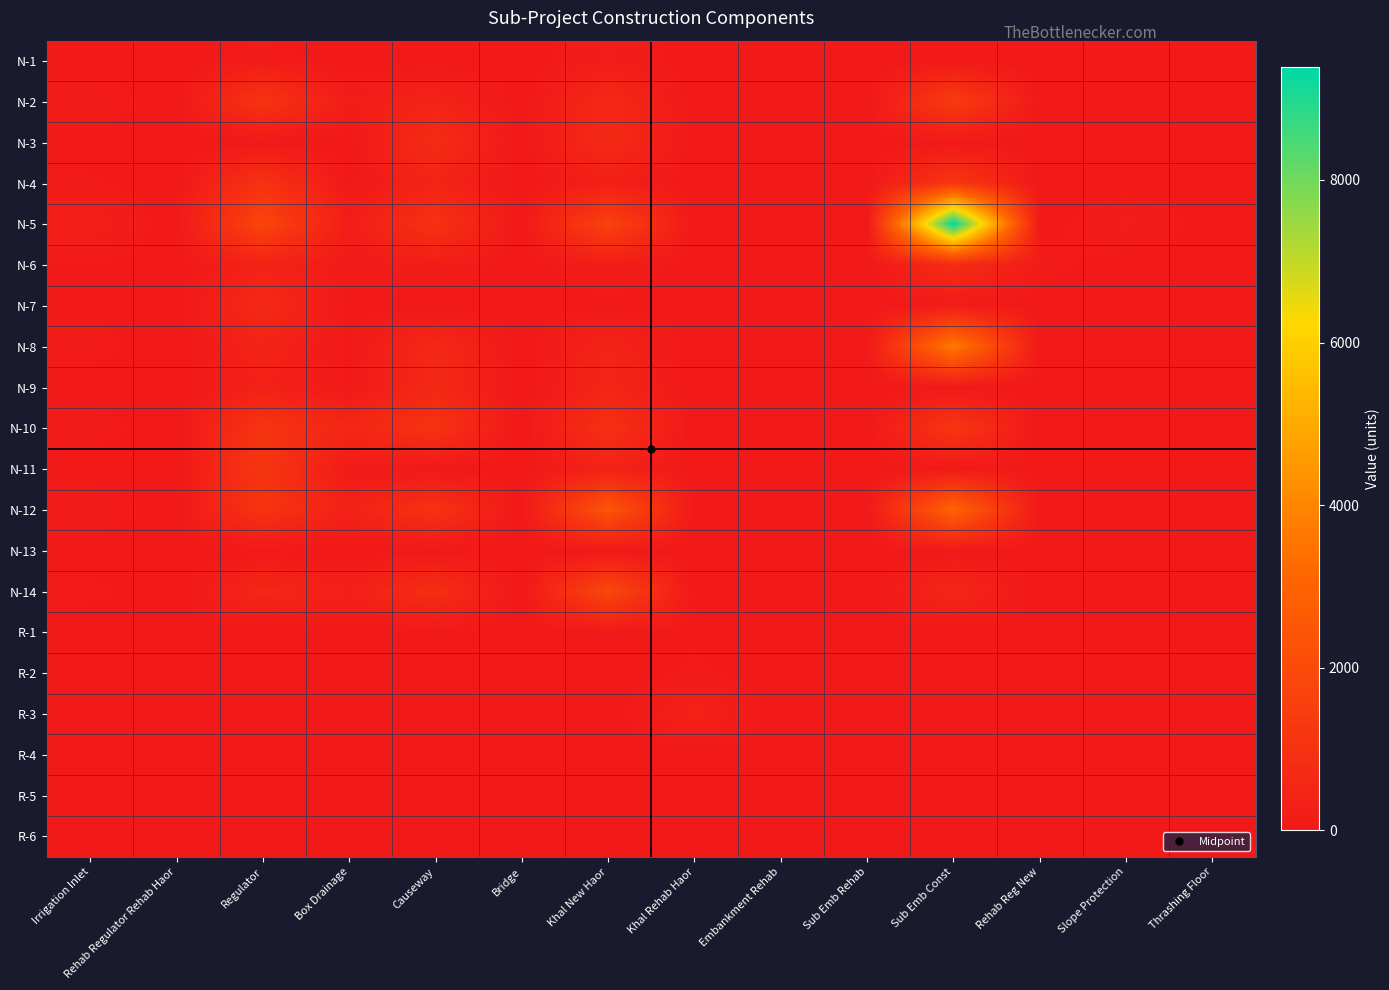

Reading left to right, extract all data points from this chart.

N-1: Irrigation Inlet=0.0	Rehab Regulator Rehab Haor=0.0	Regulator=124.0	Box Drainage=0.0	Causeway=0.0	Bridge=0.0	Khal New Haor=210.4	Khal Rehab Haor=0.0	Embankment Rehab=0.0	Sub Emb Rehab=0.0	Sub Emb Const=15.6	Rehab Reg New=0.0	Slope Protection=0.0	Thrashing Floor=0.0
N-2: Irrigation Inlet=160.0	Rehab Regulator Rehab Haor=0.0	Regulator=1051.5	Box Drainage=198.2	Causeway=415.5	Bridge=0.0	Khal New Haor=618.0	Khal Rehab Haor=0.0	Embankment Rehab=0.0	Sub Emb Rehab=0.0	Sub Emb Const=1400.5	Rehab Reg New=0.0	Slope Protection=0.0	Thrashing Floor=0.0
N-3: Irrigation Inlet=30.0	Rehab Regulator Rehab Haor=0.0	Regulator=0.0	Box Drainage=0.0	Causeway=763.5	Bridge=0.0	Khal New Haor=680.0	Khal Rehab Haor=0.0	Embankment Rehab=0.0	Sub Emb Rehab=0.0	Sub Emb Const=23.0	Rehab Reg New=0.0	Slope Protection=0.0	Thrashing Floor=0.0
N-4: Irrigation Inlet=90.0	Rehab Regulator Rehab Haor=0.0	Regulator=1007.2	Box Drainage=42.8	Causeway=421.0	Bridge=0.0	Khal New Haor=260.0	Khal Rehab Haor=0.0	Embankment Rehab=0.0	Sub Emb Rehab=0.0	Sub Emb Const=1176.0	Rehab Reg New=0.0	Slope Protection=0.0	Thrashing Floor=0.0
N-5: Irrigation Inlet=274.3	Rehab Regulator Rehab Haor=0.0	Regulator=1824.3	Box Drainage=177.4	Causeway=982.0	Bridge=0.0	Khal New Haor=1680.0	Khal Rehab Haor=0.0	Embankment Rehab=0.0	Sub Emb Rehab=0.0	Sub Emb Const=9387.8	Rehab Reg New=0.0	Slope Protection=225.0	Thrashing Floor=0.0
N-6: Irrigation Inlet=73.0	Rehab Regulator Rehab Haor=0.0	Regulator=385.0	Box Drainage=116.0	Causeway=195.0	Bridge=0.0	Khal New Haor=210.0	Khal Rehab Haor=0.0	Embankment Rehab=0.0	Sub Emb Rehab=0.0	Sub Emb Const=753.5	Rehab Reg New=125.0	Slope Protection=0.0	Thrashing Floor=0.0
N-7: Irrigation Inlet=47.9	Rehab Regulator Rehab Haor=0.0	Regulator=640.7	Box Drainage=39.5	Causeway=0.0	Bridge=0.0	Khal New Haor=32.6	Khal Rehab Haor=0.0	Embankment Rehab=0.0	Sub Emb Rehab=0.0	Sub Emb Const=105.3	Rehab Reg New=0.0	Slope Protection=0.0	Thrashing Floor=0.0
N-8: Irrigation Inlet=125.0	Rehab Regulator Rehab Haor=0.0	Regulator=397.0	Box Drainage=44.0	Causeway=614.0	Bridge=0.0	Khal New Haor=420.0	Khal Rehab Haor=0.0	Embankment Rehab=0.0	Sub Emb Rehab=0.0	Sub Emb Const=3762.2	Rehab Reg New=0.0	Slope Protection=0.0	Thrashing Floor=0.0
N-9: Irrigation Inlet=0.0	Rehab Regulator Rehab Haor=0.0	Regulator=314.0	Box Drainage=49.0	Causeway=600.0	Bridge=0.0	Khal New Haor=479.0	Khal Rehab Haor=0.0	Embankment Rehab=0.0	Sub Emb Rehab=0.0	Sub Emb Const=23.0	Rehab Reg New=0.0	Slope Protection=0.0	Thrashing Floor=0.0
N-10: Irrigation Inlet=134.0	Rehab Regulator Rehab Haor=0.0	Regulator=1092.0	Box Drainage=540.0	Causeway=1011.0	Bridge=0.0	Khal New Haor=926.8	Khal Rehab Haor=0.0	Embankment Rehab=0.0	Sub Emb Rehab=0.0	Sub Emb Const=1161.5	Rehab Reg New=9.7	Slope Protection=0.0	Thrashing Floor=0.0
N-11: Irrigation Inlet=16.9	Rehab Regulator Rehab Haor=0.0	Regulator=1152.1	Box Drainage=83.0	Causeway=0.0	Bridge=0.0	Khal New Haor=370.0	Khal Rehab Haor=0.0	Embankment Rehab=0.0	Sub Emb Rehab=0.0	Sub Emb Const=57.2	Rehab Reg New=12.0	Slope Protection=0.0	Thrashing Floor=0.0
N-12: Irrigation Inlet=168.3	Rehab Regulator Rehab Haor=0.0	Regulator=1078.0	Box Drainage=345.1	Causeway=1012.0	Bridge=0.0	Khal New Haor=2418.6	Khal Rehab Haor=0.0	Embankment Rehab=0.0	Sub Emb Rehab=0.0	Sub Emb Const=3038.5	Rehab Reg New=0.0	Slope Protection=0.0	Thrashing Floor=0.0
N-13: Irrigation Inlet=0.0	Rehab Regulator Rehab Haor=0.0	Regulator=0.0	Box Drainage=0.0	Causeway=0.0	Bridge=0.0	Khal New Haor=0.0	Khal Rehab Haor=0.0	Embankment Rehab=0.0	Sub Emb Rehab=0.0	Sub Emb Const=0.0	Rehab Reg New=0.0	Slope Protection=0.0	Thrashing Floor=0.0
N-14: Irrigation Inlet=107.1	Rehab Regulator Rehab Haor=0.0	Regulator=566.8	Box Drainage=301.6	Causeway=838.1	Bridge=0.0	Khal New Haor=1878.8	Khal Rehab Haor=0.0	Embankment Rehab=0.0	Sub Emb Rehab=0.0	Sub Emb Const=541.1	Rehab Reg New=0.0	Slope Protection=0.0	Thrashing Floor=0.0
R-1: Irrigation Inlet=0.0	Rehab Regulator Rehab Haor=0.0	Regulator=0.0	Box Drainage=0.0	Causeway=0.0	Bridge=0.0	Khal New Haor=0.0	Khal Rehab Haor=52.5	Embankment Rehab=0.0	Sub Emb Rehab=0.0	Sub Emb Const=0.0	Rehab Reg New=0.0	Slope Protection=0.0	Thrashing Floor=0.0
R-2: Irrigation Inlet=0.0	Rehab Regulator Rehab Haor=0.0	Regulator=0.0	Box Drainage=0.0	Causeway=0.0	Bridge=0.0	Khal New Haor=0.0	Khal Rehab Haor=92.5	Embankment Rehab=0.0	Sub Emb Rehab=0.0	Sub Emb Const=0.0	Rehab Reg New=0.0	Slope Protection=0.0	Thrashing Floor=0.0
R-3: Irrigation Inlet=0.0	Rehab Regulator Rehab Haor=0.0	Regulator=0.0	Box Drainage=0.0	Causeway=0.0	Bridge=0.0	Khal New Haor=0.0	Khal Rehab Haor=351.6	Embankment Rehab=0.0	Sub Emb Rehab=0.0	Sub Emb Const=0.0	Rehab Reg New=0.0	Slope Protection=0.0	Thrashing Floor=0.0
R-4: Irrigation Inlet=0.0	Rehab Regulator Rehab Haor=0.0	Regulator=0.0	Box Drainage=0.0	Causeway=0.0	Bridge=0.0	Khal New Haor=0.0	Khal Rehab Haor=0.0	Embankment Rehab=0.0	Sub Emb Rehab=0.0	Sub Emb Const=0.0	Rehab Reg New=0.0	Slope Protection=0.0	Thrashing Floor=0.0
R-5: Irrigation Inlet=0.0	Rehab Regulator Rehab Haor=0.0	Regulator=0.0	Box Drainage=0.0	Causeway=0.0	Bridge=0.0	Khal New Haor=0.0	Khal Rehab Haor=0.0	Embankment Rehab=0.0	Sub Emb Rehab=0.0	Sub Emb Const=0.0	Rehab Reg New=0.0	Slope Protection=0.0	Thrashing Floor=0.0
R-6: Irrigation Inlet=0.0	Rehab Regulator Rehab Haor=0.0	Regulator=0.0	Box Drainage=0.0	Causeway=0.0	Bridge=0.0	Khal New Haor=0.0	Khal Rehab Haor=0.0	Embankment Rehab=0.0	Sub Emb Rehab=0.0	Sub Emb Const=0.0	Rehab Reg New=0.0	Slope Protection=0.0	Thrashing Floor=0.0